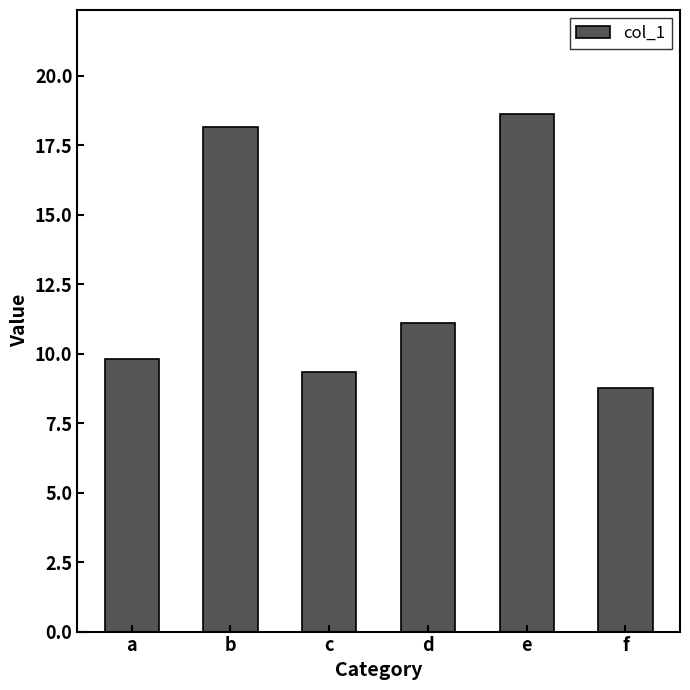

Reading left to right, extract all data points from this chart.

9.8	18.1	9.3	11.1	18.6	8.8